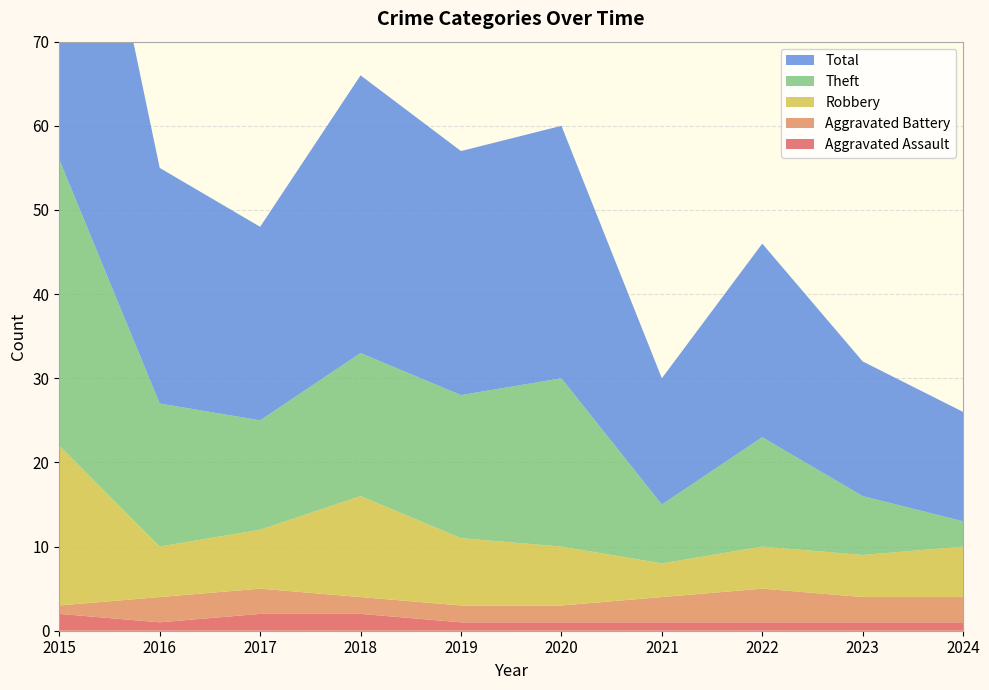

Reading left to right, list all the values displayed in this chart.

Aggravated Assault: 2015=2	2016=1	2017=2	2018=2	2019=1	2020=1	2021=1	2022=1	2023=1	2024=1
Aggravated Battery: 2015=1	2016=3	2017=3	2018=2	2019=2	2020=2	2021=3	2022=4	2023=3	2024=3
Robbery: 2015=19	2016=6	2017=7	2018=12	2019=8	2020=7	2021=4	2022=5	2023=5	2024=6
Theft: 2015=34	2016=17	2017=13	2018=17	2019=17	2020=20	2021=7	2022=13	2023=7	2024=3
Total: 2015=56	2016=28	2017=23	2018=33	2019=29	2020=30	2021=15	2022=23	2023=16	2024=13